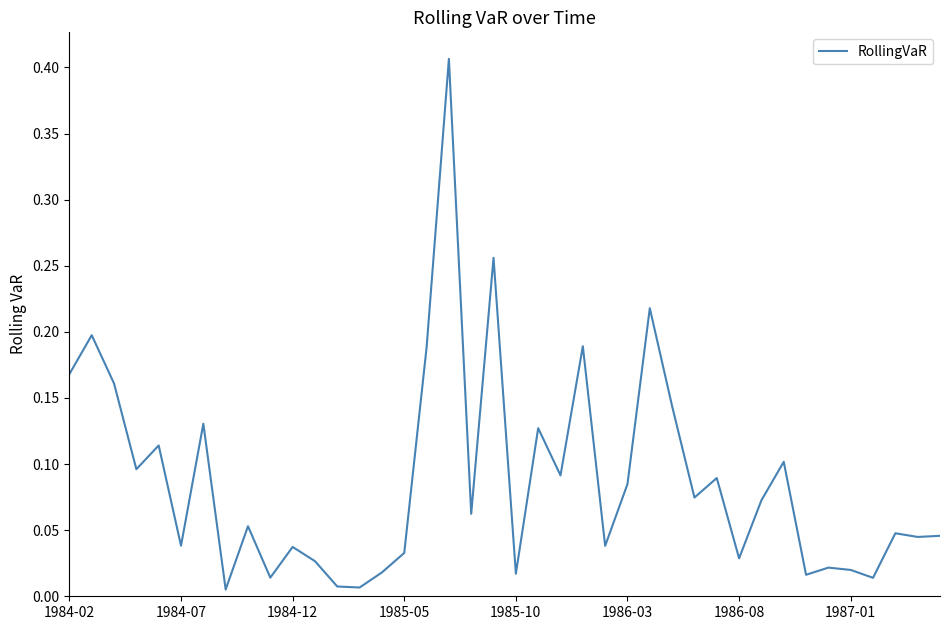

Is this an area chart (filled region under the line)?

No